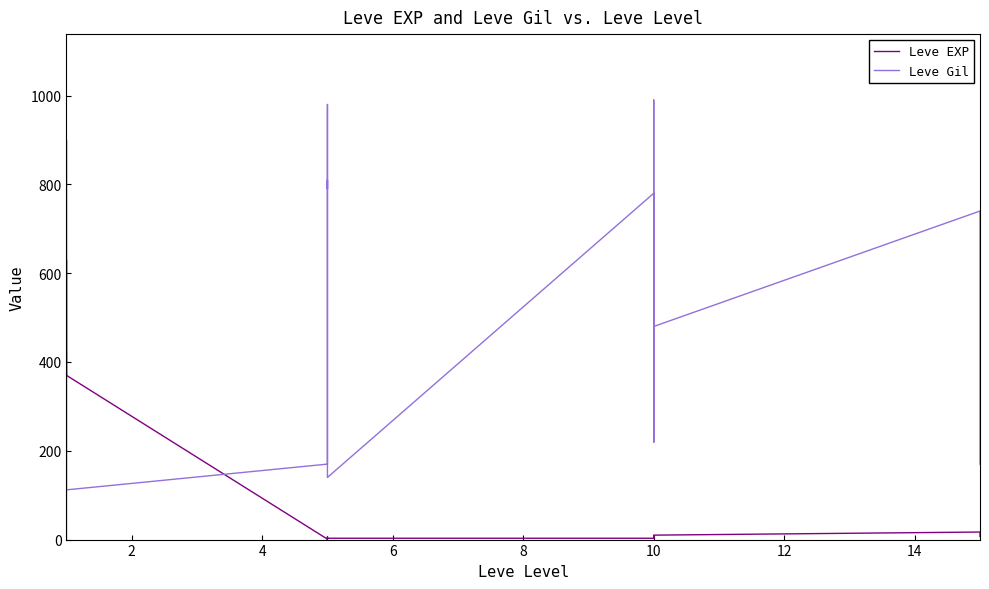

In Leve Gil, how many points are higher than both neighbors (excluding endpoints)?

6